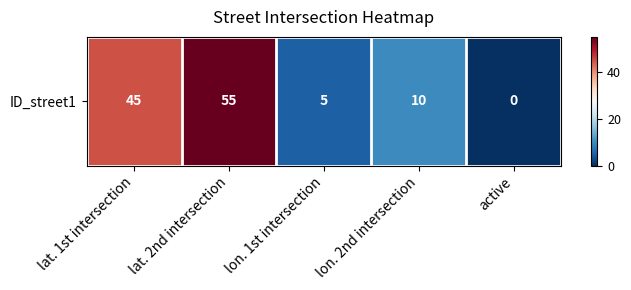

What is the difference between the maximum and second lowest values?

50